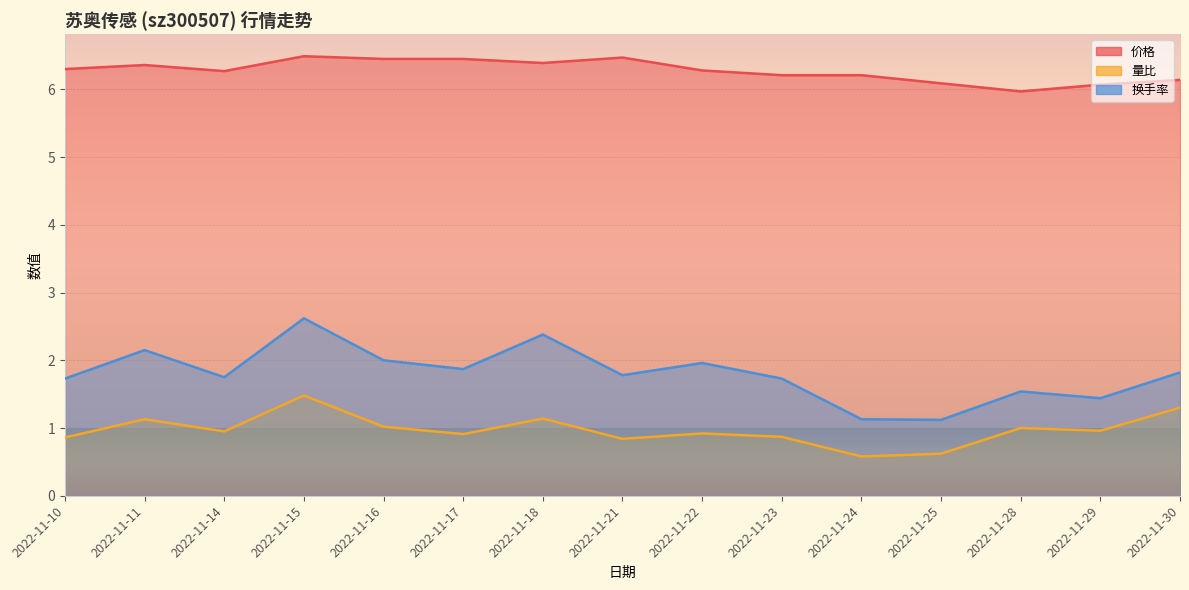

Which series has the largest range (max minus min)?

换手率